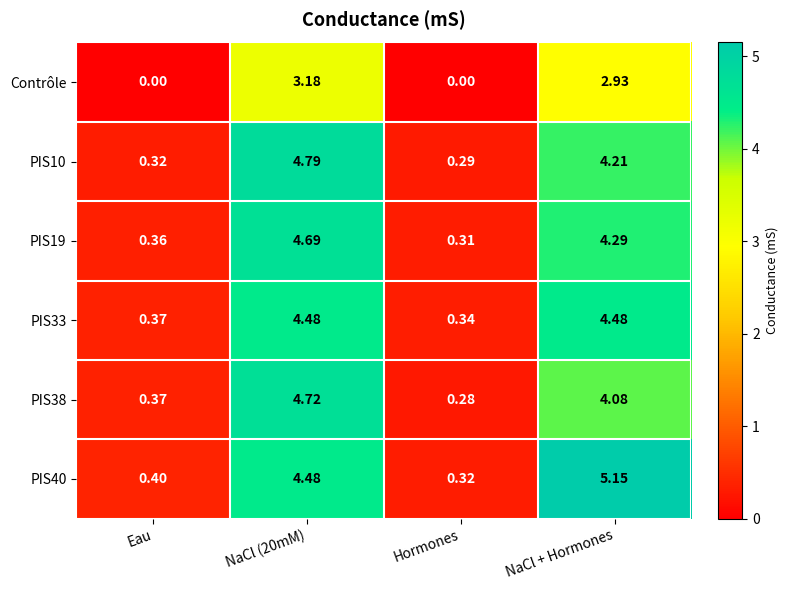

At which category is the sum across all series the highest?

NaCl (20mM)